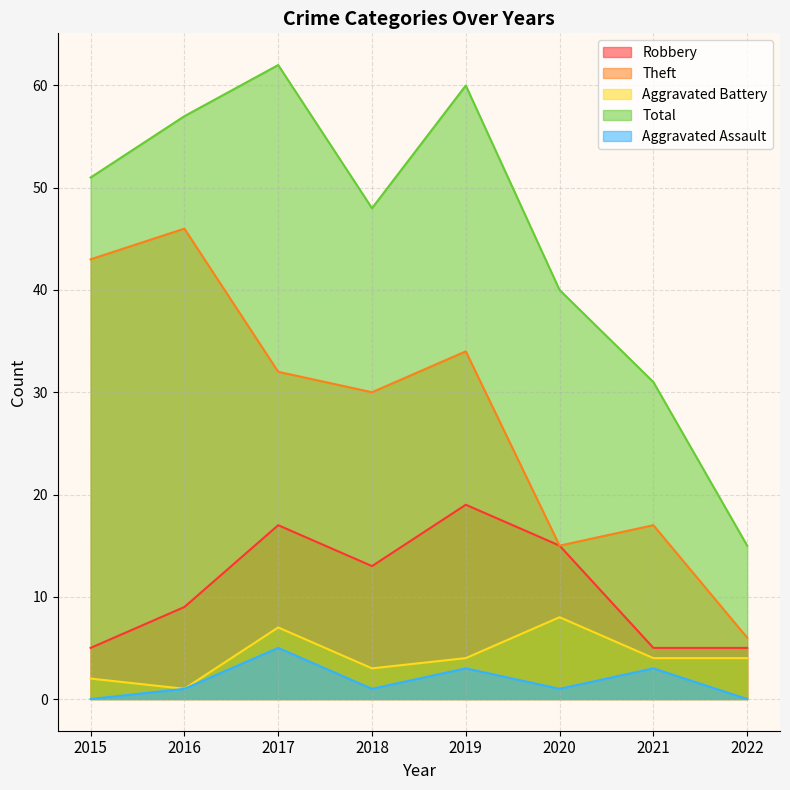

What is the approximate value of Theft at 2015, to the nearest 5?

45